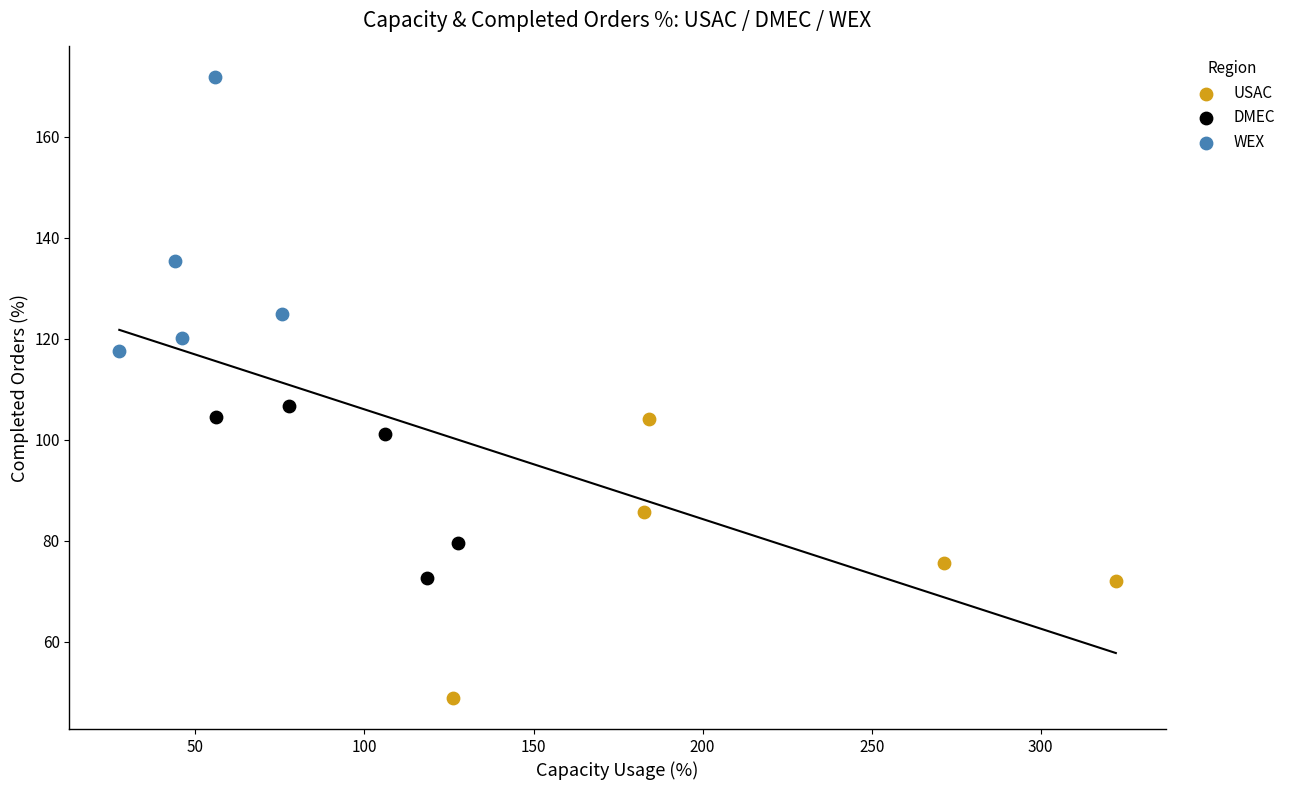

Which series contains the highest Y value?

WEX